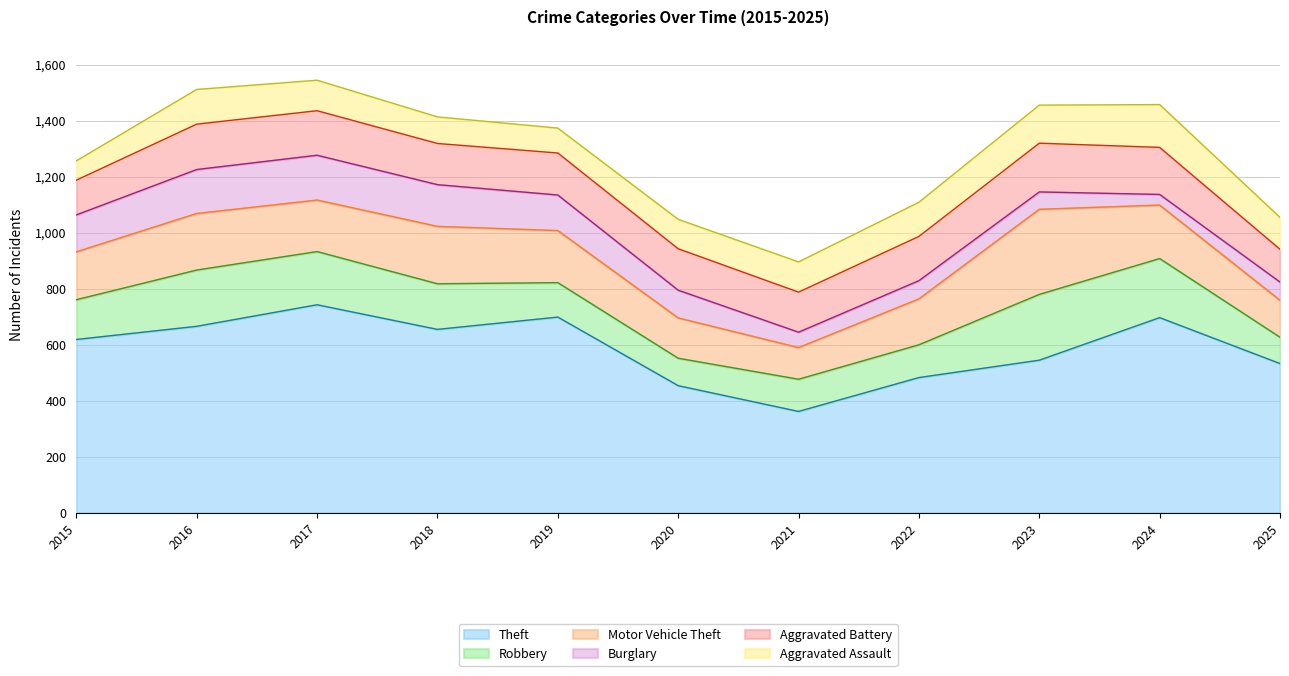

The value of Aggravated Battery at 2018 is 147. True or false?

True